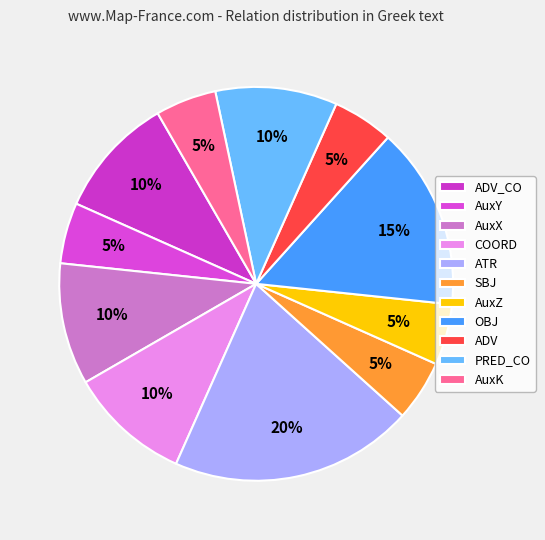

Between COORD and ADV, which is larger?

COORD